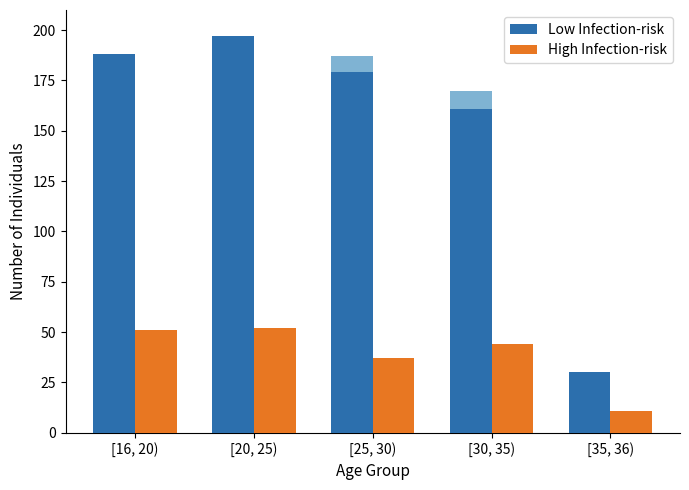

Rank the categories by Low Infection-risk value from highest to lowest.

[20, 25), [16, 20), [25, 30), [30, 35), [35, 36)